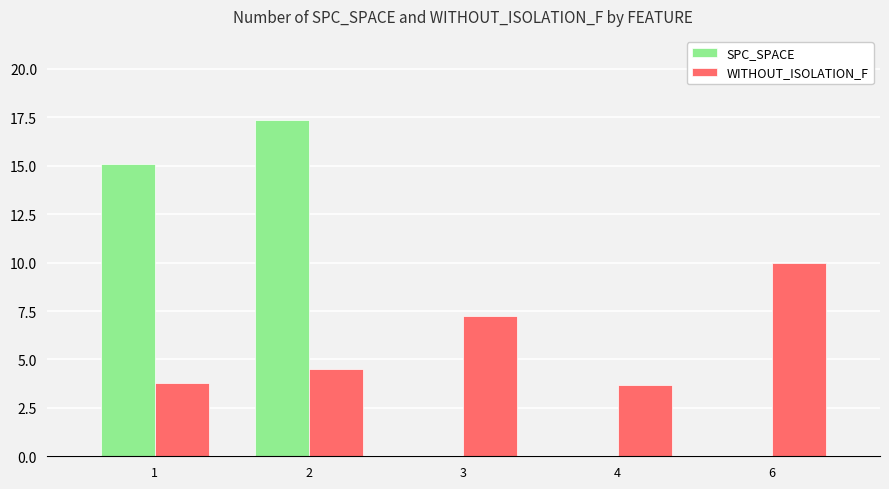

Between 2 and 4, which series saw the biggest shift?

SPC_SPACE